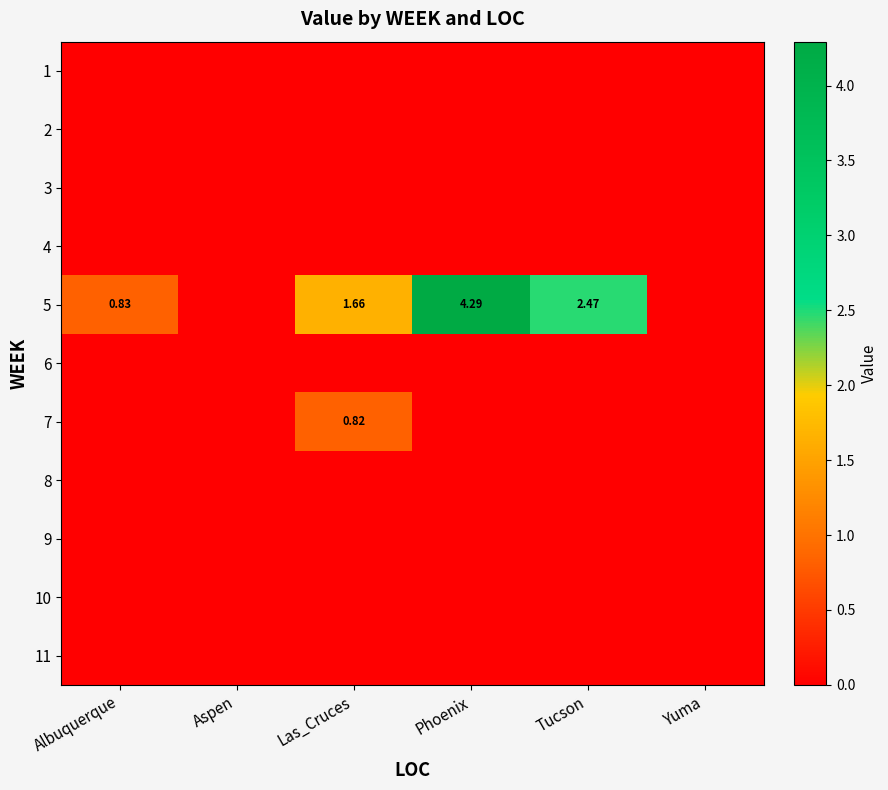

Which series changed the most between Albuquerque and Tucson?

5